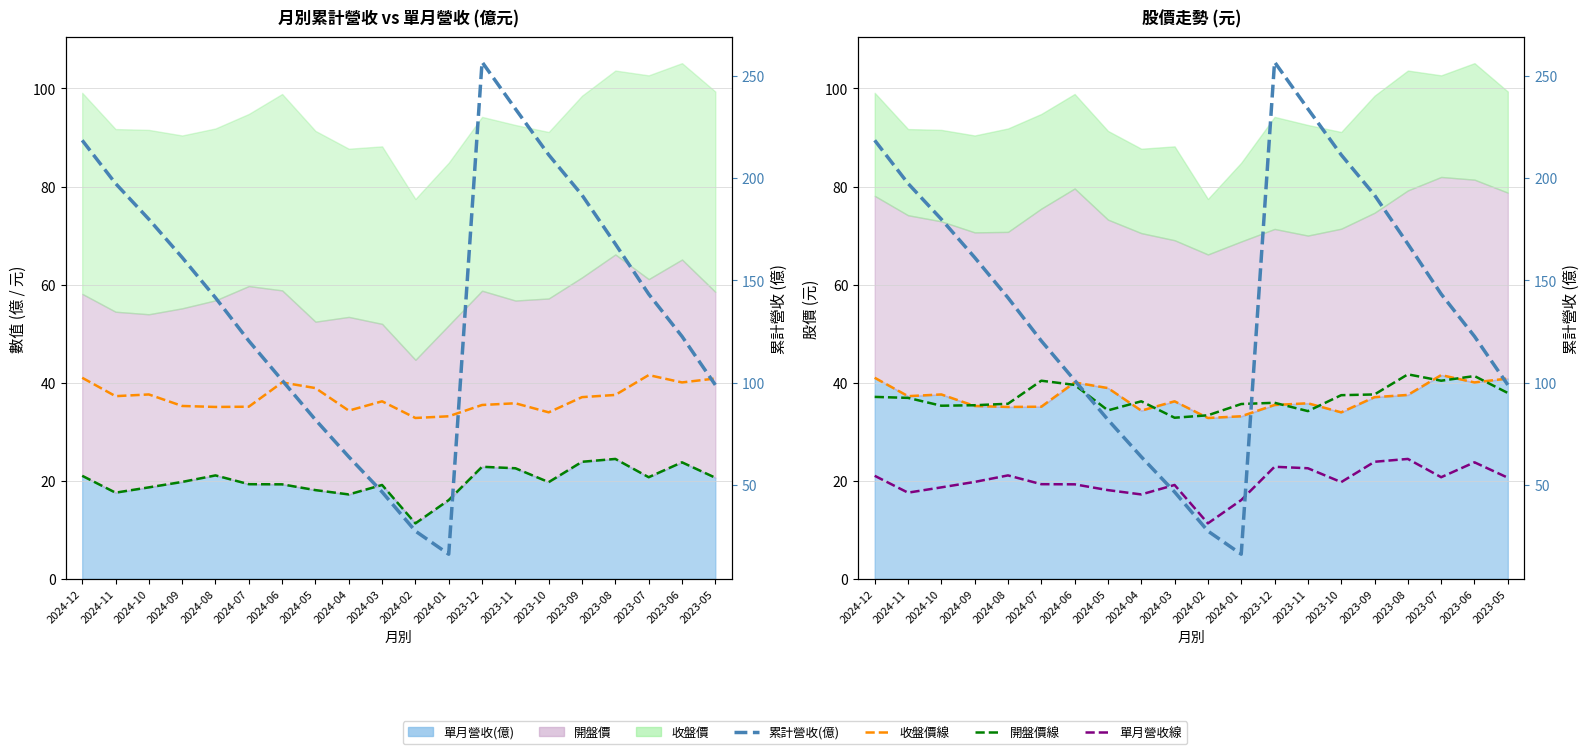

What is the minimum value for 開盤價線?

32.9